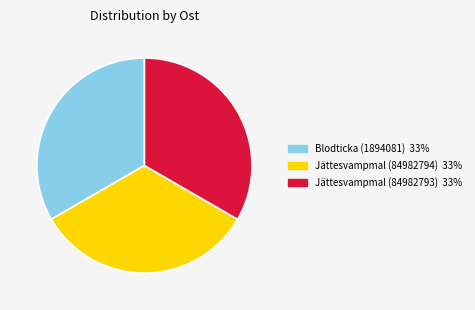

Count the number of slices in the pie.

3